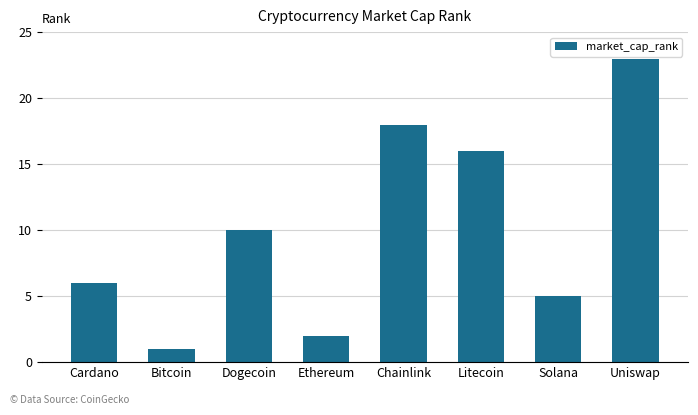

What is the sum of all values?

81